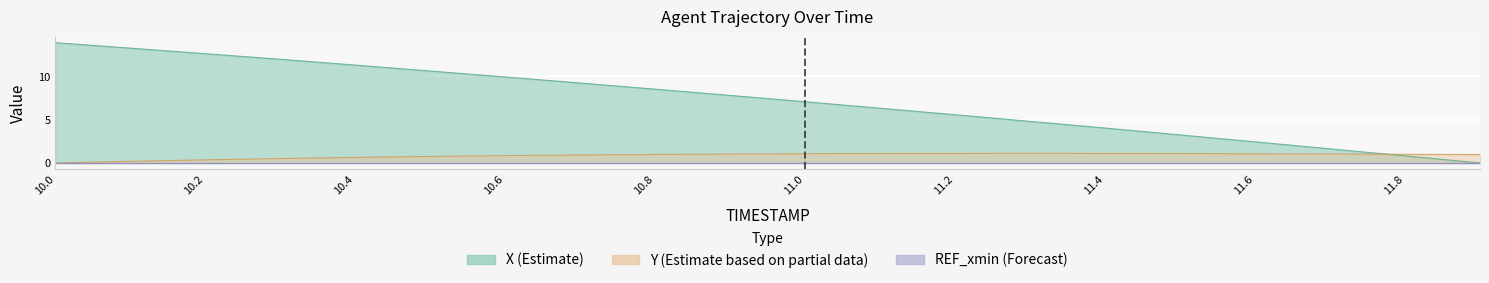

How many categories are shown in the chart?

20